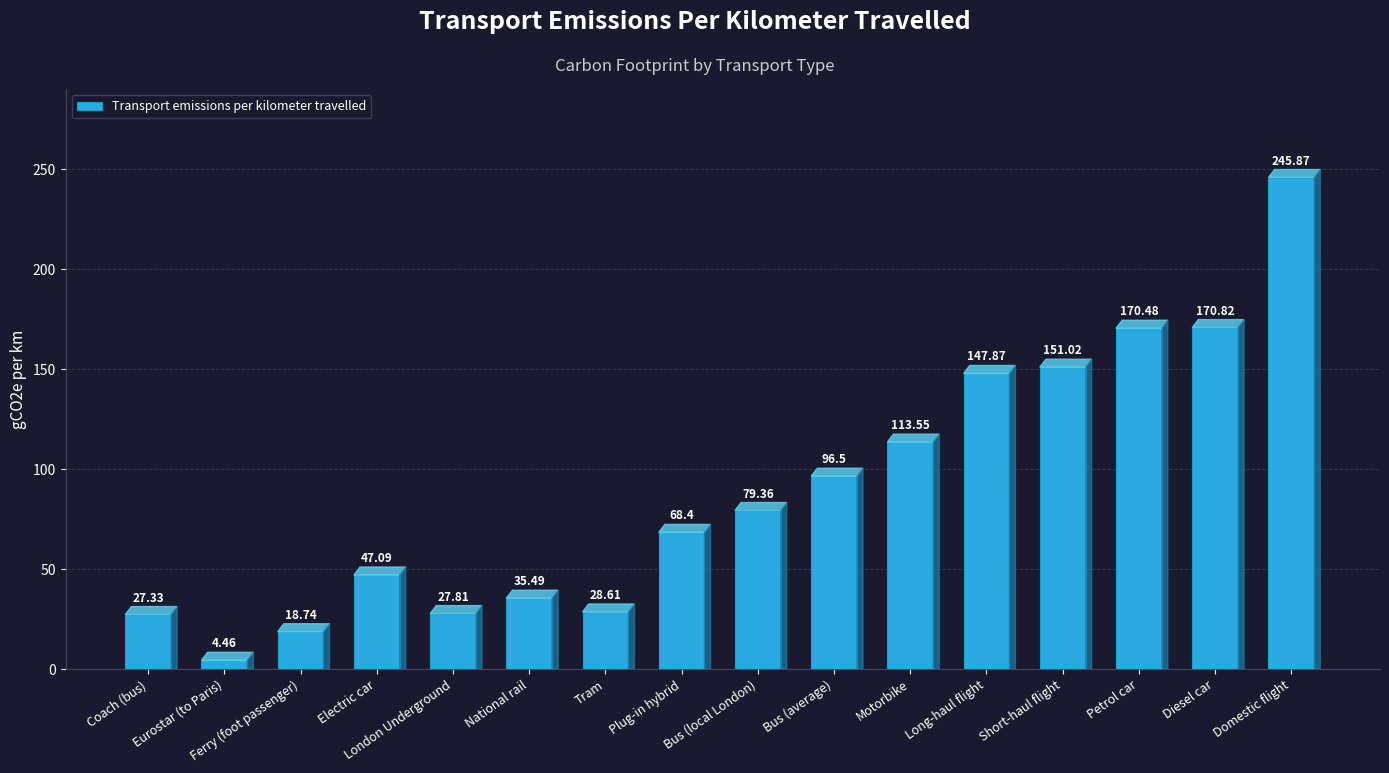

At which category does the chart reach its minimum across all series?

Eurostar (to Paris)